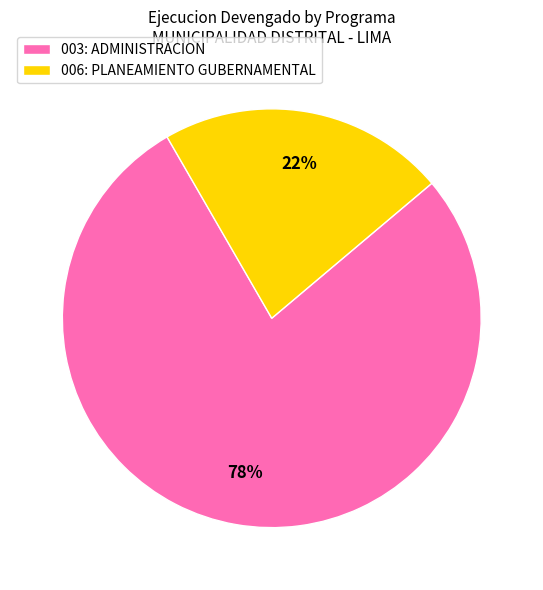

What percentage is the 003: ADMINISTRACION slice, to the nearest percent?

78%